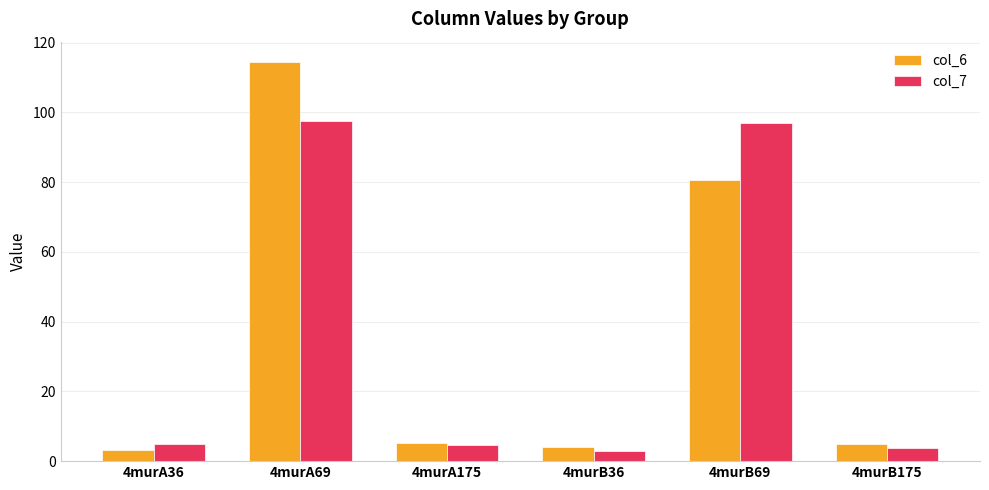

How many bars are there in total?

12